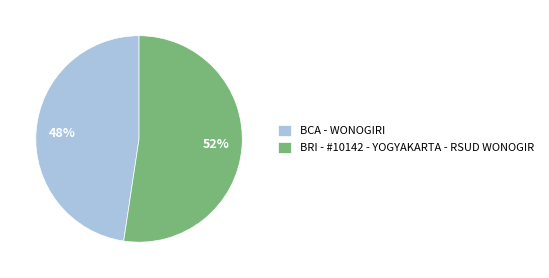

What is the largest slice in the pie chart?

BRI - #10142 - YOGYAKARTA - RSUD WONOGIR